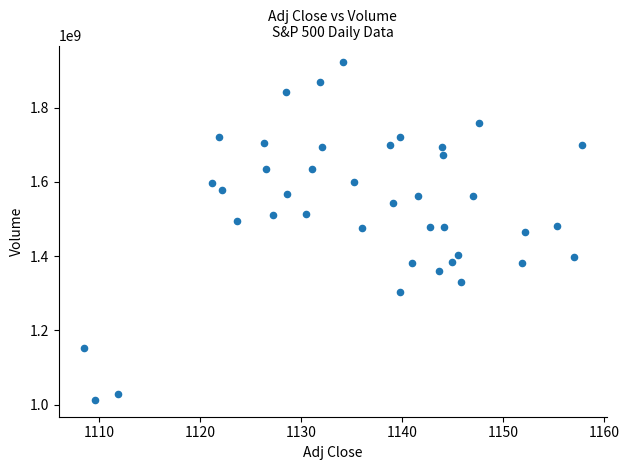

What is the range of Y values (max minus min)?

909300000